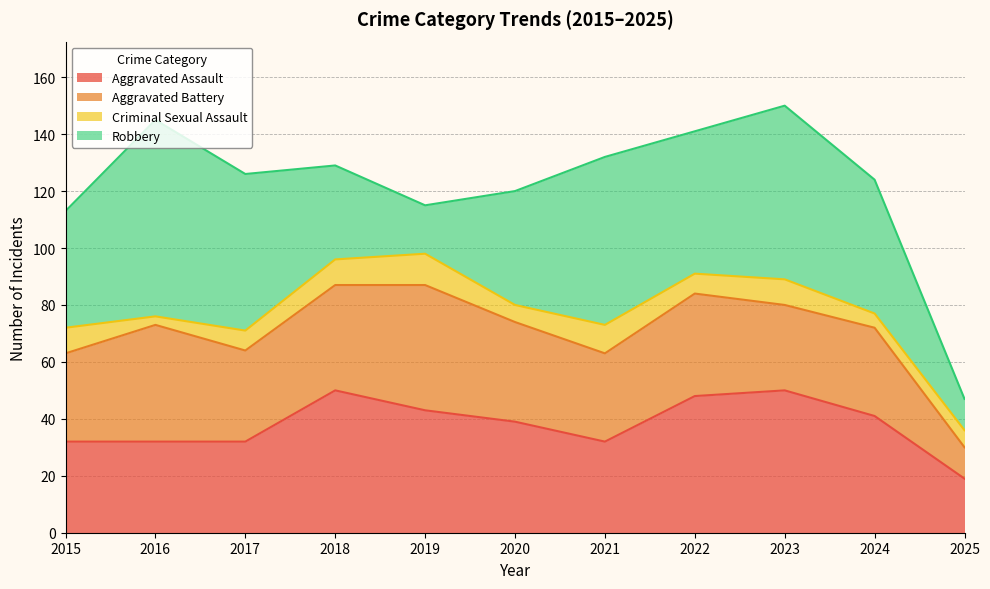

Which category has the lowest value in the Criminal Sexual Assault series?

2016